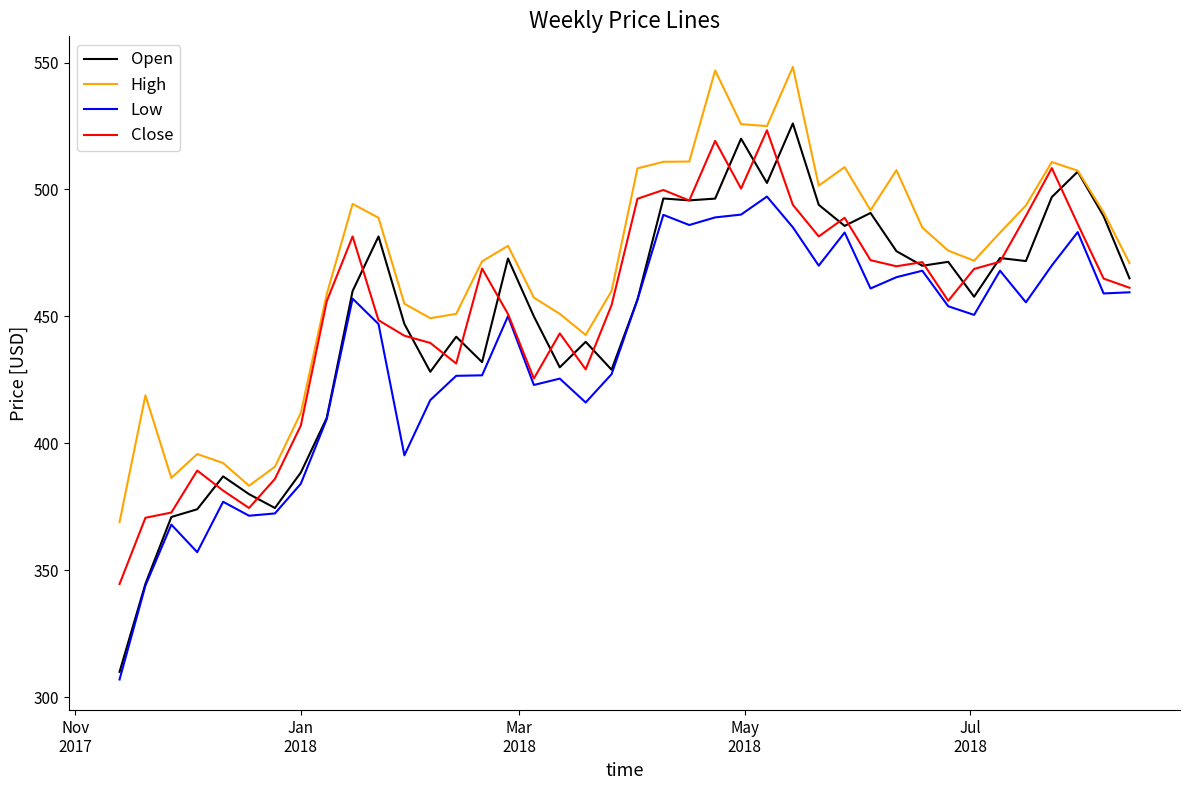

At how many categories does at least one series exceed 407?

34